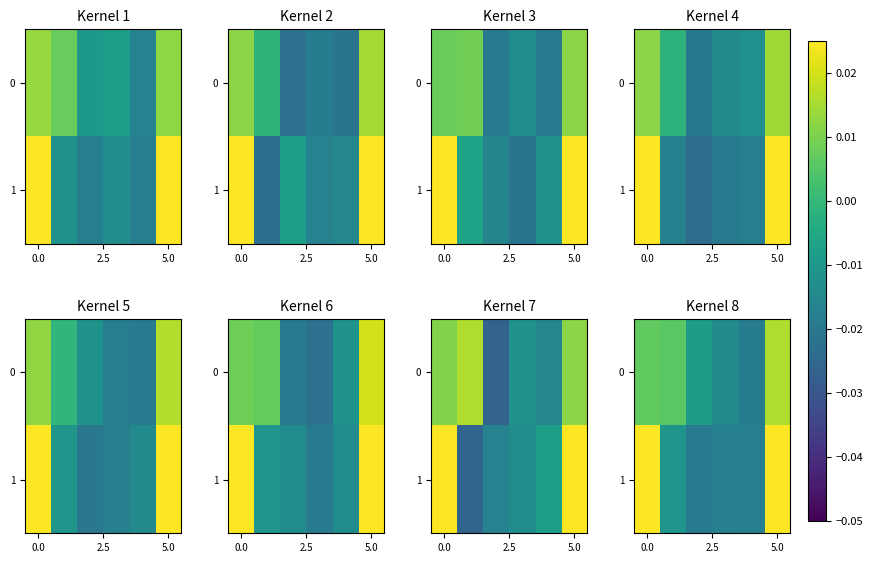

How many positive values does the 0 series have?

3